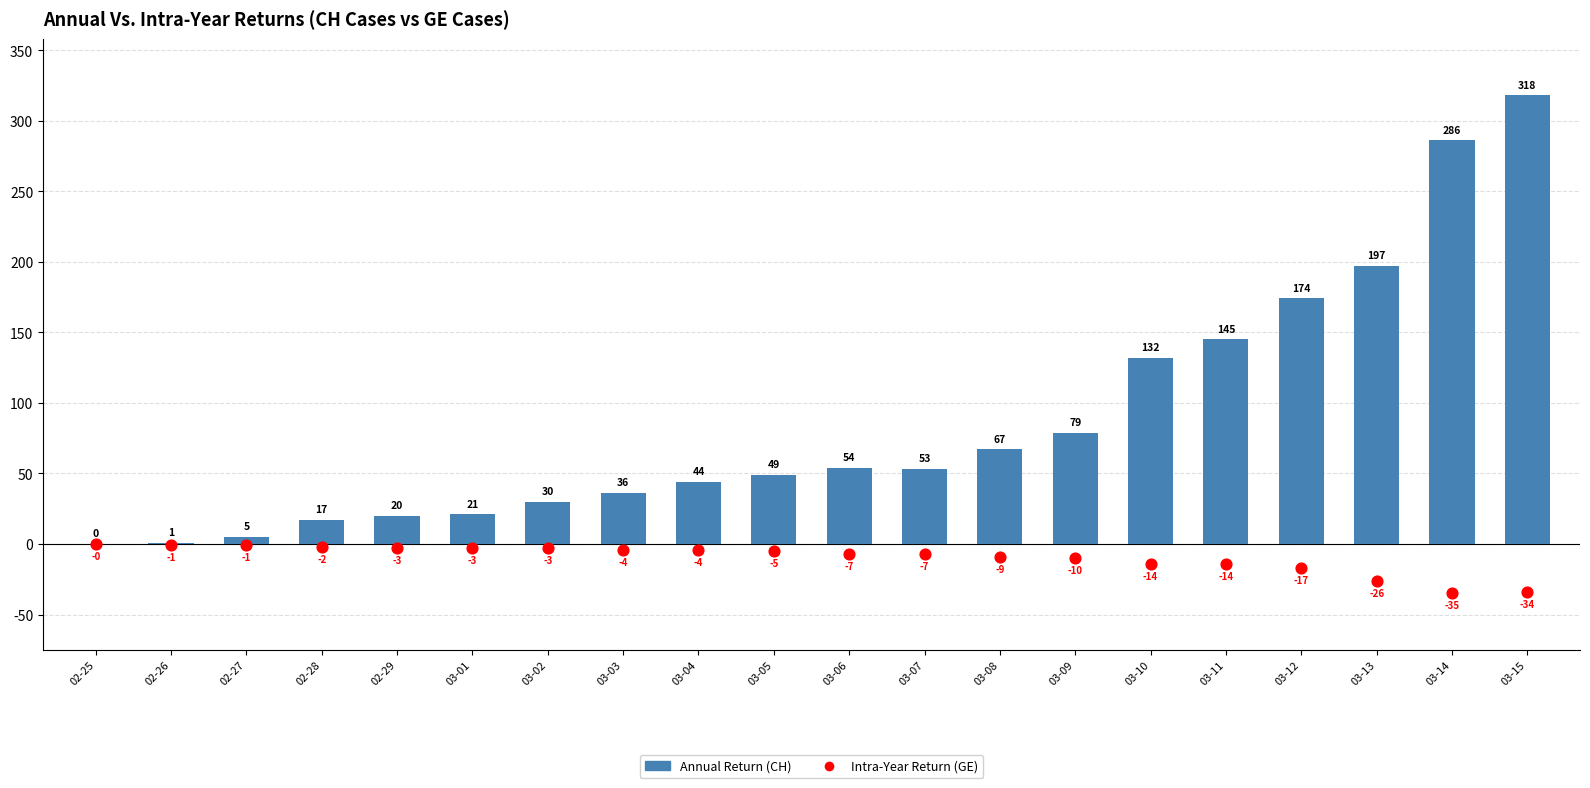

Which series contains the highest Y value?

Annual Return